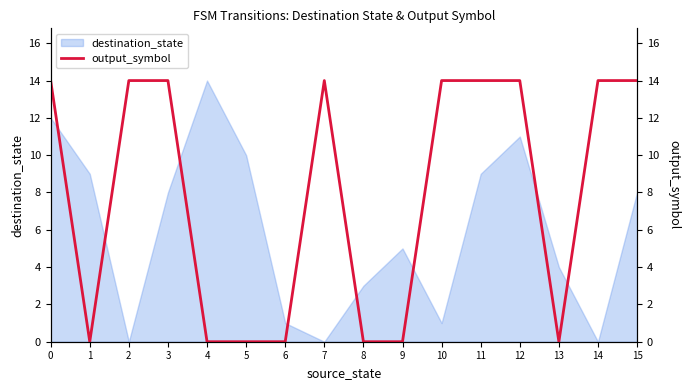

What is the maximum value shown in the chart?

14